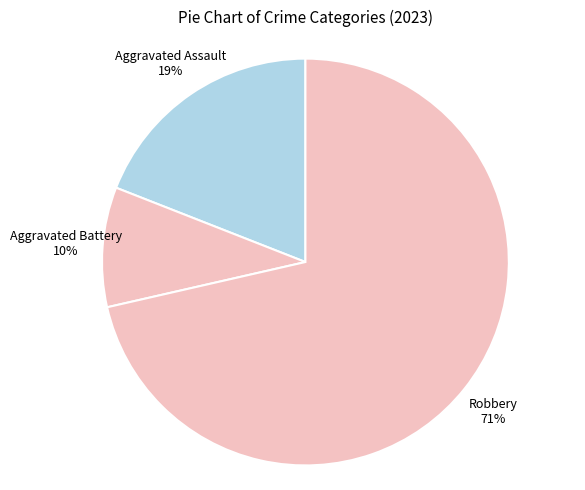

To the nearest percent, what portion does Aggravated Battery represent?

10%